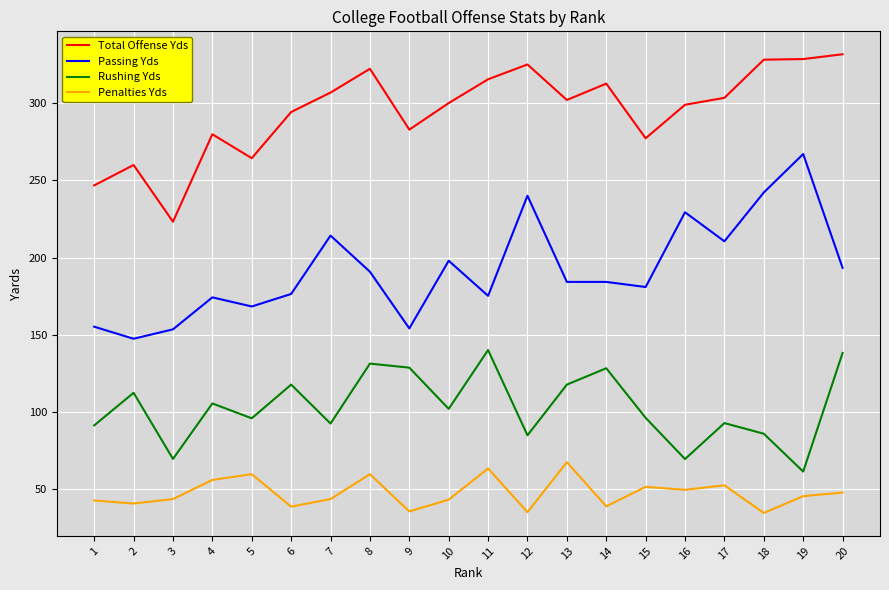

Rank the series by their average value, from lowest to highest.

Penalties Yds, Rushing Yds, Passing Yds, Total Offense Yds